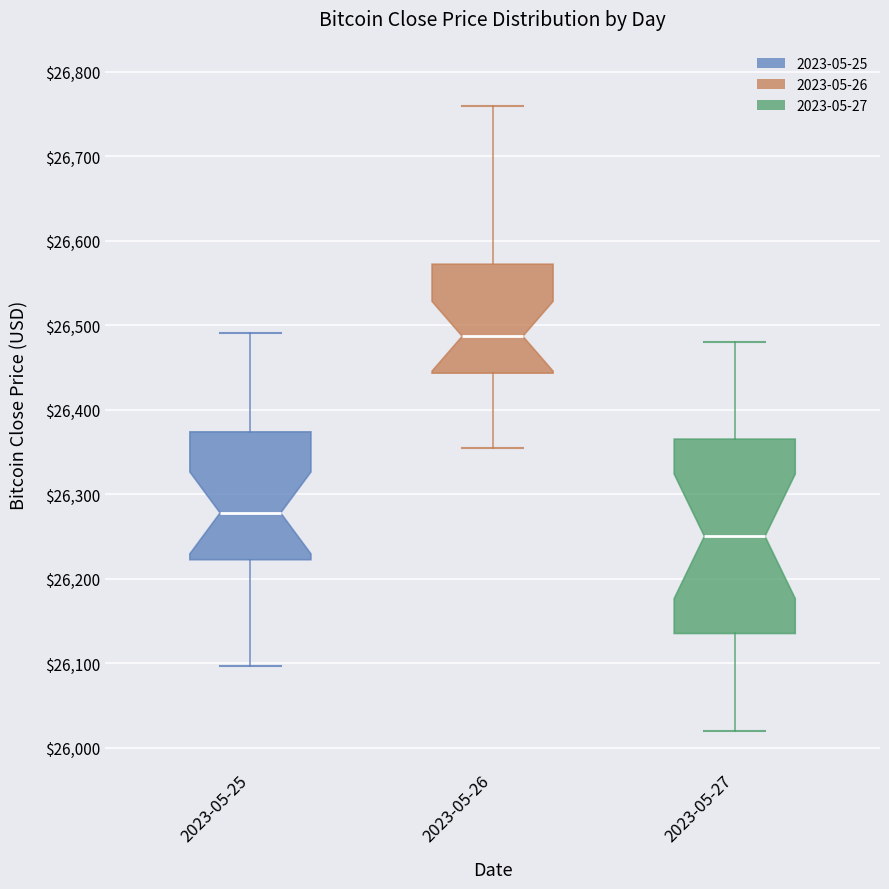

Where does the upper whisker of the box for 2023-05-27 end on the y-axis? The values are not printed on the chart, so give them approximately, as read against the axis.

26480